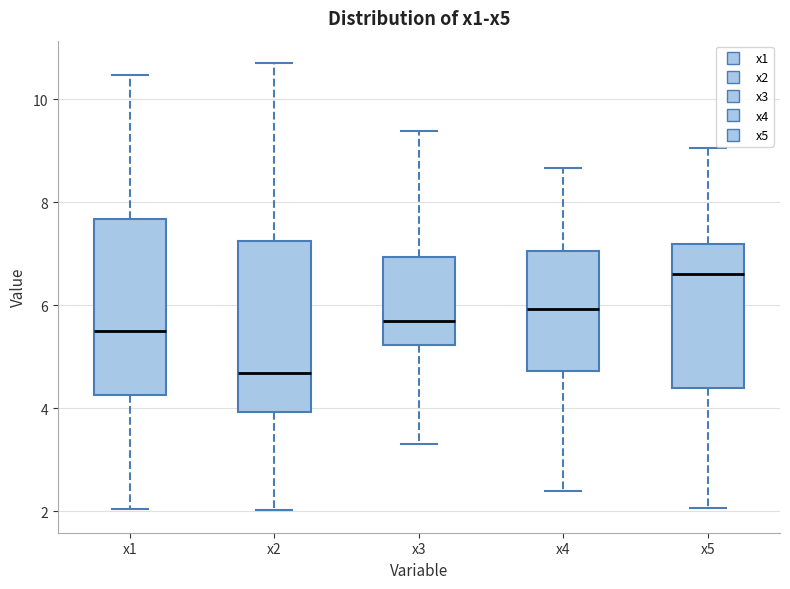

Where does the lower whisker of the box for x4 end on the y-axis? The values are not printed on the chart, so give them approximately, as read against the axis.

2.4